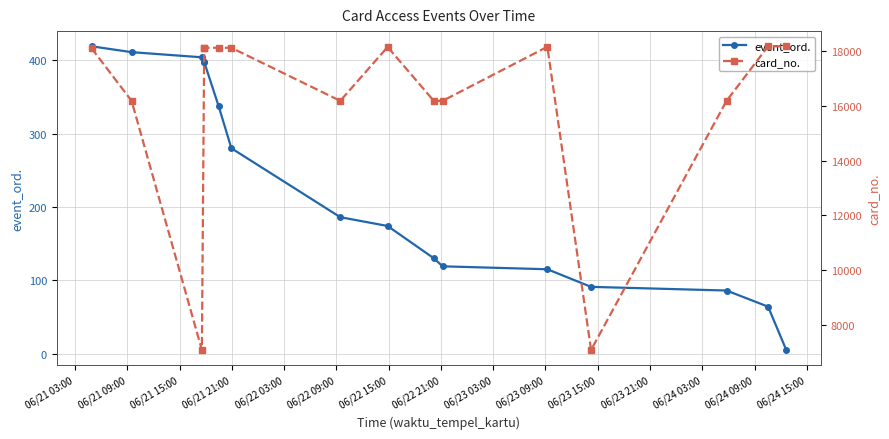

True or false: card_no. and event_ord. intersect in this chart.

False